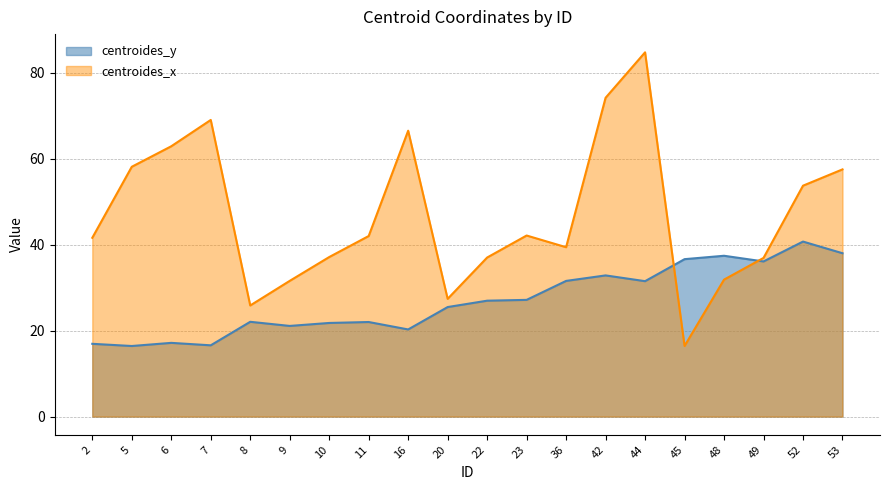

Which series has the widest spread of values?

centroides_x